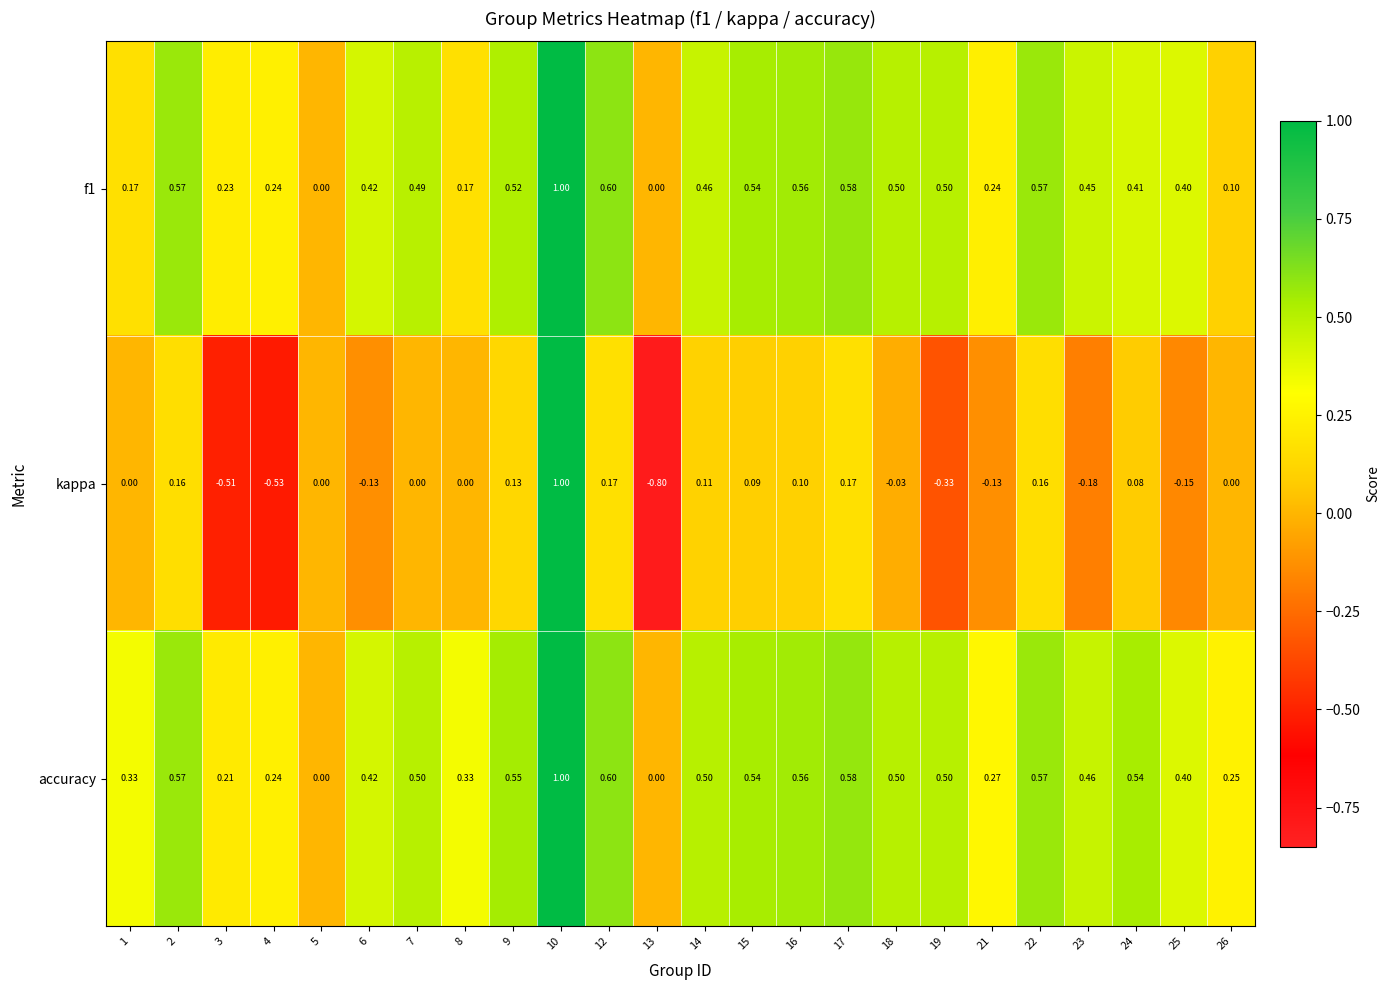

Rank the series at 7 from highest to lowest value.

accuracy, f1, kappa